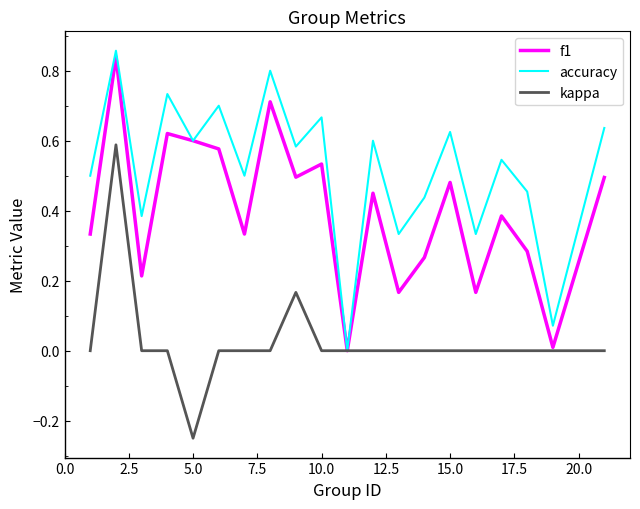

Rank the series by their average value, from highest to lowest.

accuracy, f1, kappa